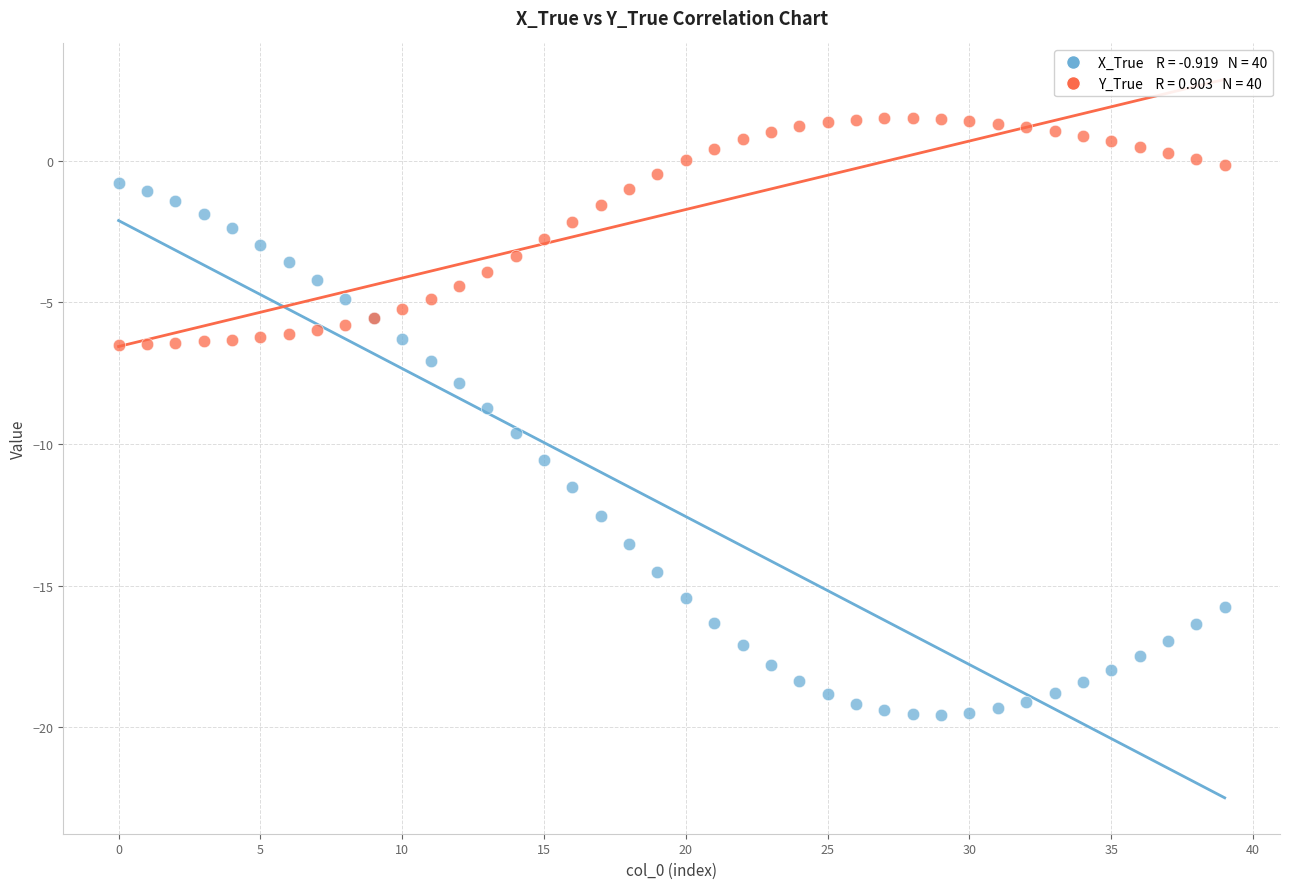

Across all series, what Y value is closest to -9?

-8.7